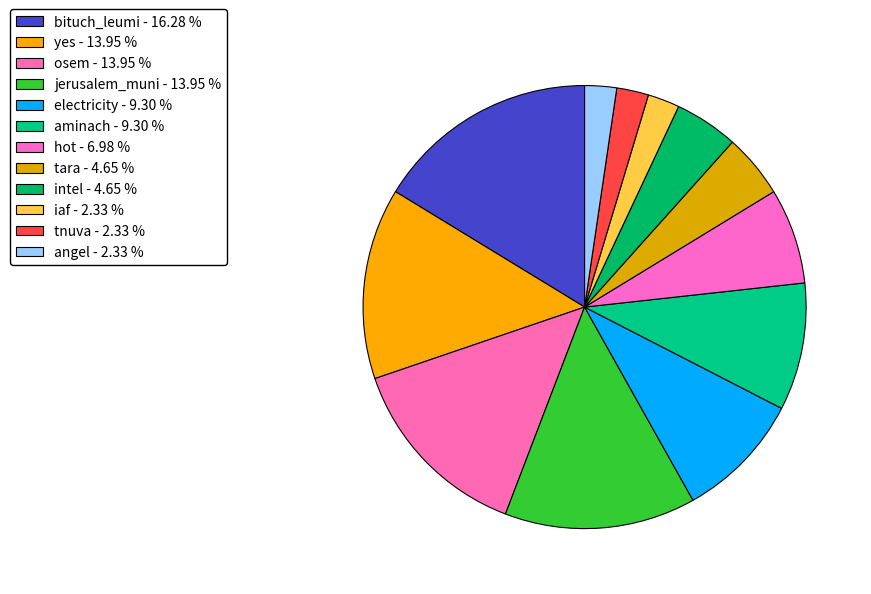

Combined, what portion of the pie is bituch_leumi and hot?

23.3%